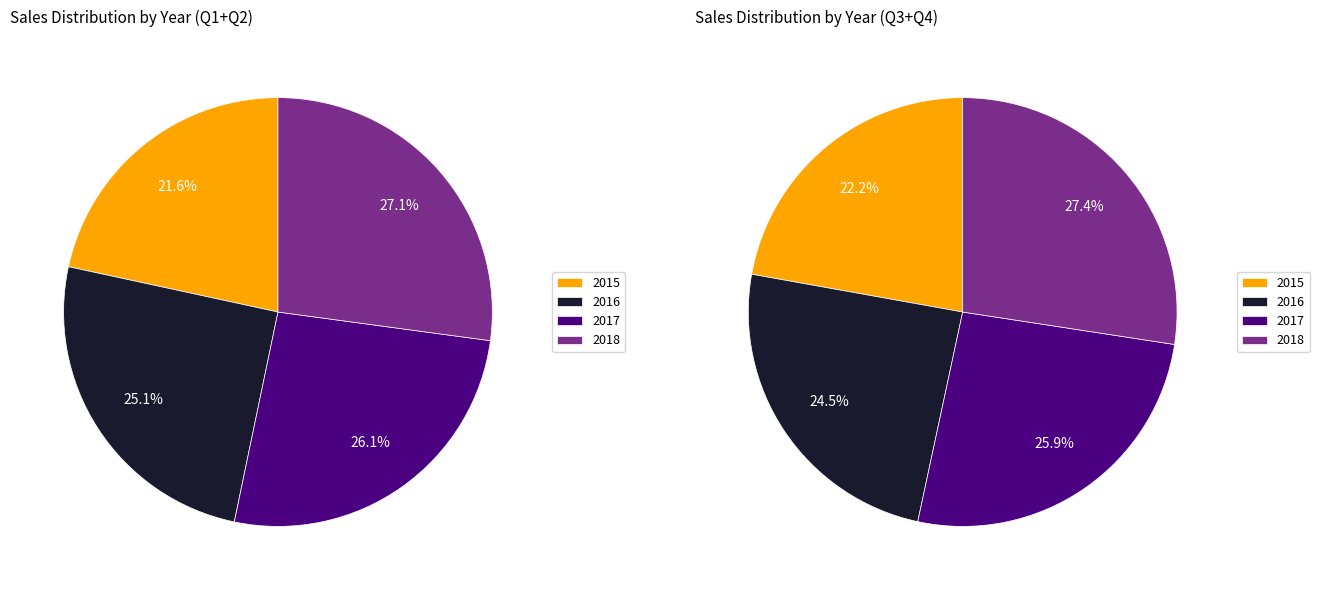

What is the spread (max minus min) of values at 2017?

20000